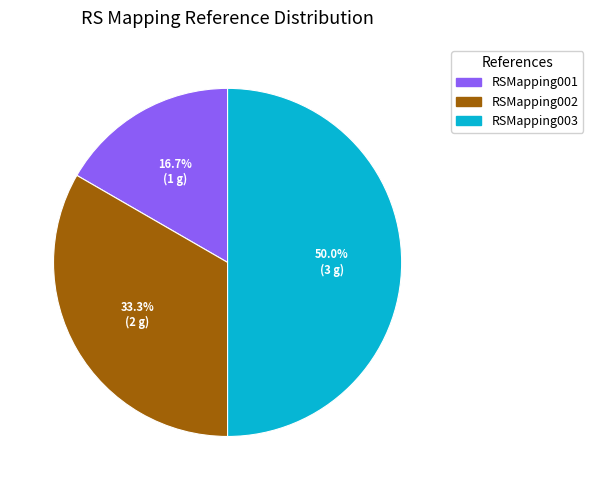

Which slice is the largest?

RSMapping003